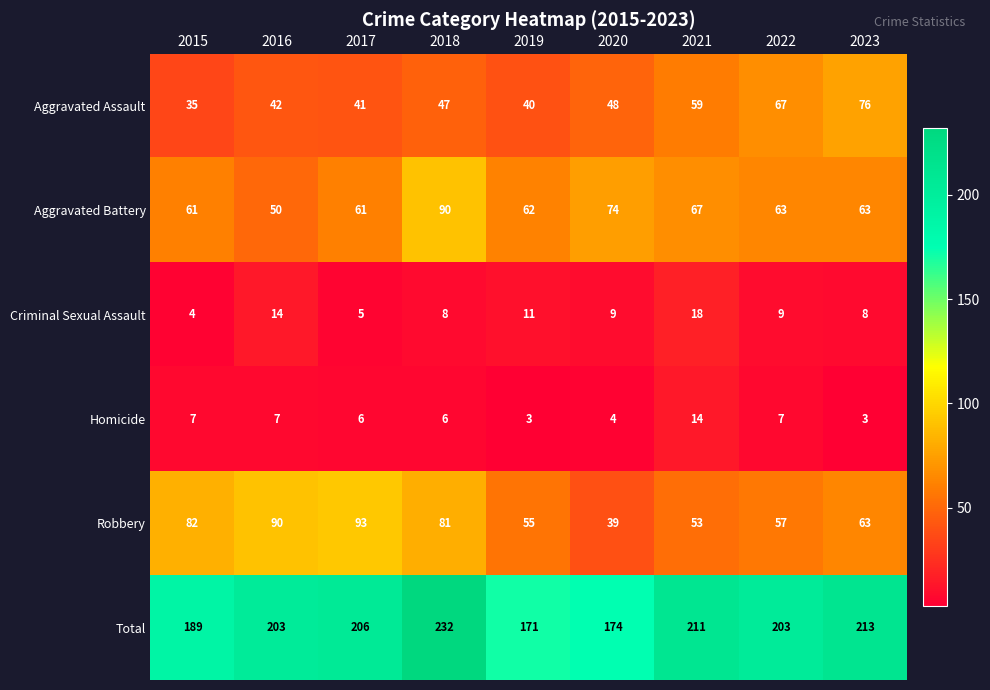

Between 2015 and 2016, which series saw the biggest shift?

Total